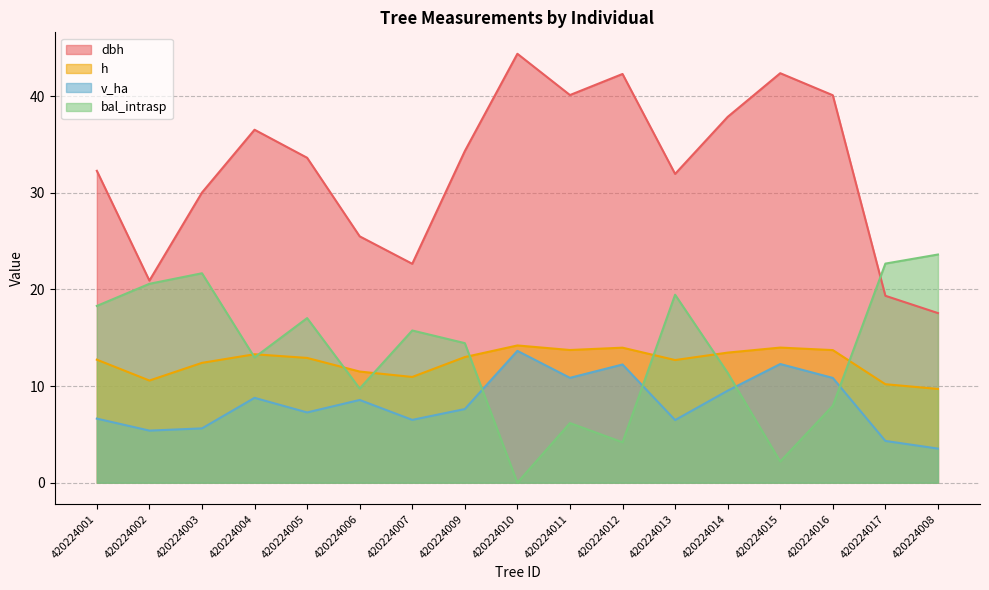

In bal_intrasp, how many points are lower than both neighbors (excluding endpoints)?

5